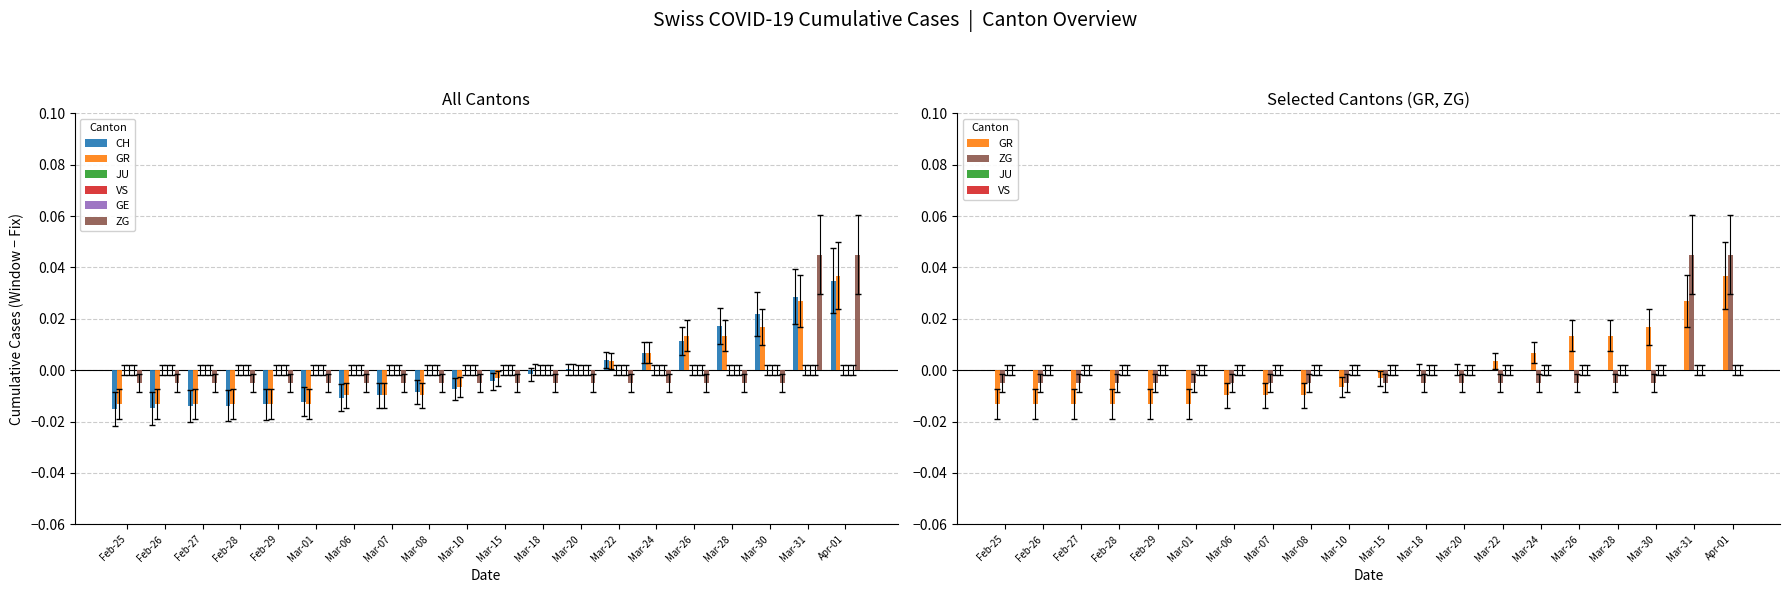

Between Feb-26 and Mar-08, which series saw the biggest shift?

CH